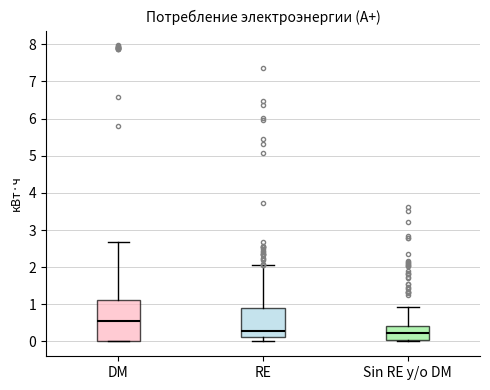

Where is the upper edge of the box for Sin RE y/o DM on the y-axis? The values are not printed on the chart, so give them approximately, as read against the axis.

0.4